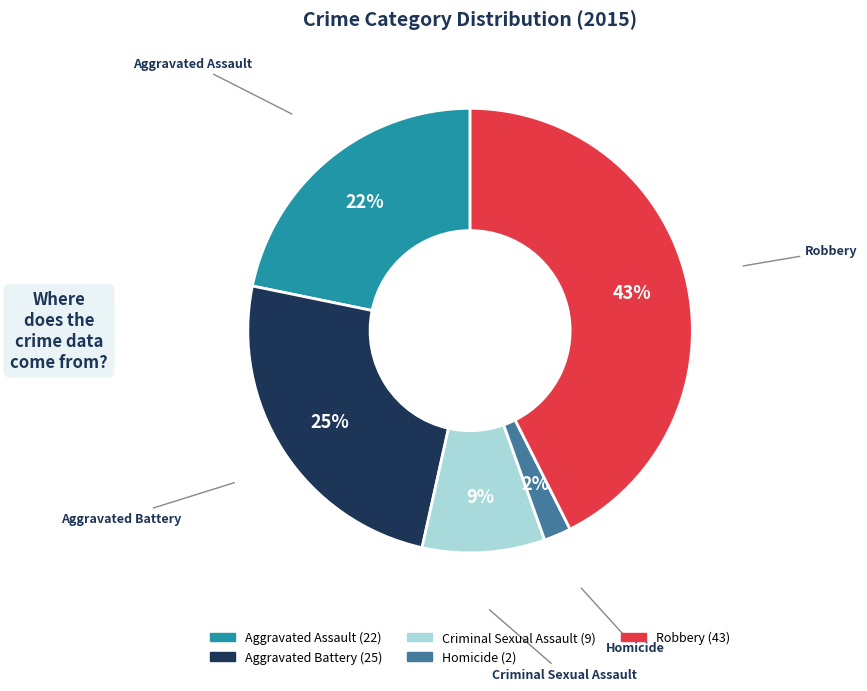

To the nearest percent, what is the average slice percentage?

20%